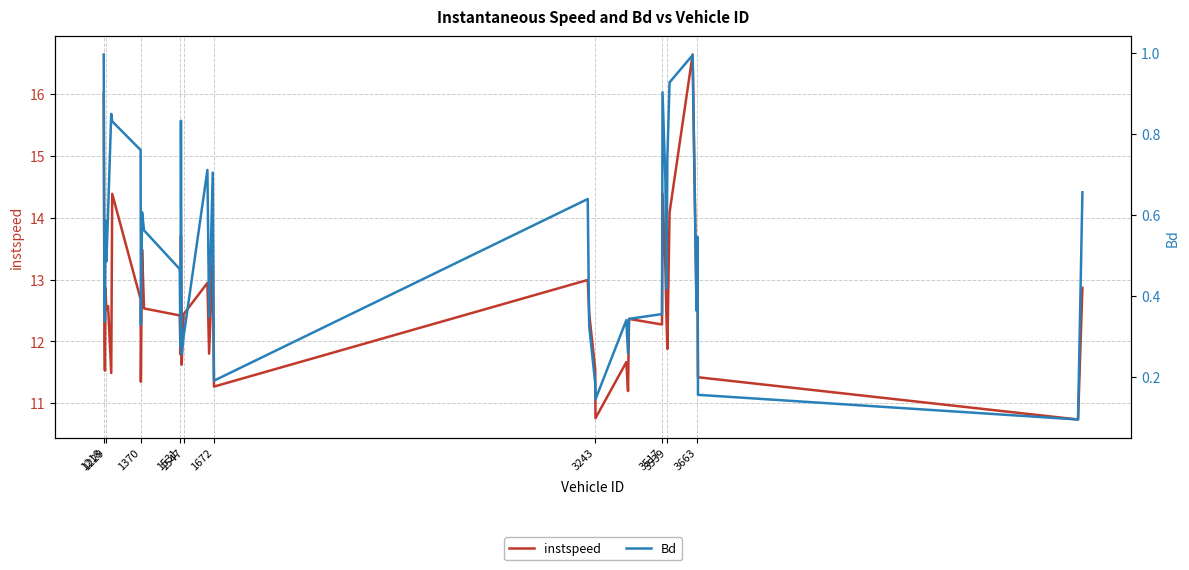

What is the highest value of the instspeed series?

16.6